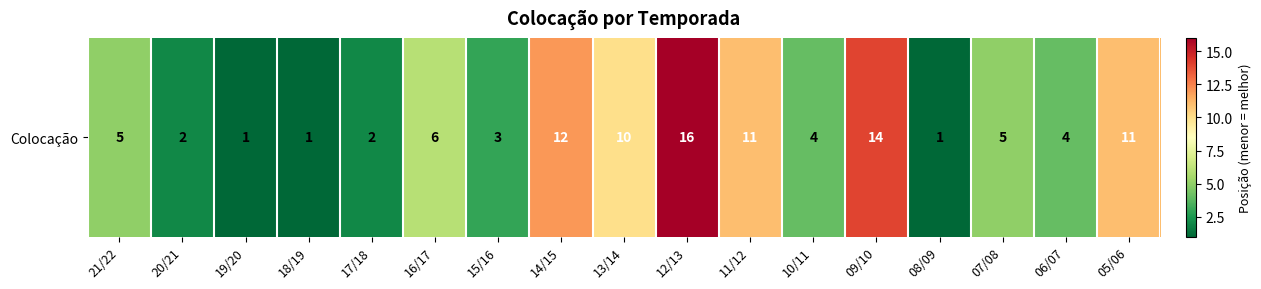

What is the minimum value shown in the chart?

1